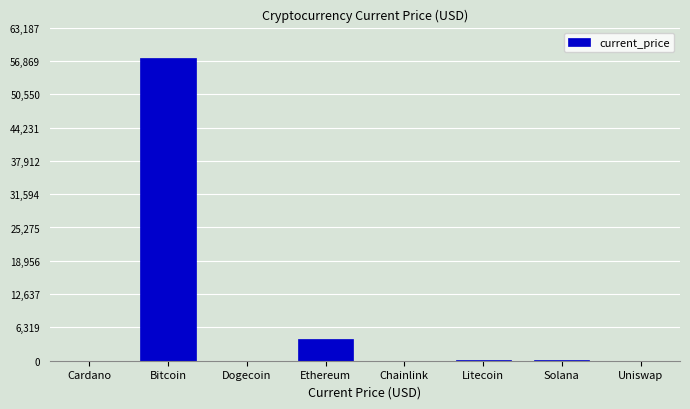

The value at Ethereum is 4177.8. True or false?

True